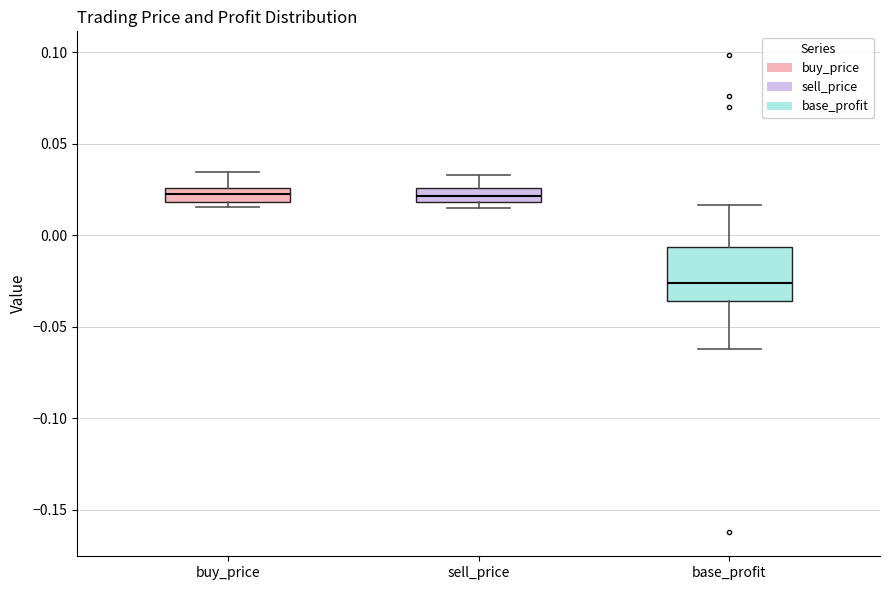

Reading left to right, read every box against the y-axis: the position of its median line, the range the box covers, and the ends of its whiskers. The values are not printed on the chart, so give them approximately, as read against the axis.

buy_price: median 0.020 (inside the box), box 0.020 to 0.025, whiskers 0.015 to 0.035
sell_price: median 0.020 (inside the box), box 0.020 to 0.025, whiskers 0.015 to 0.035
base_profit: median -0.025, box -0.035 to -0.005, whiskers -0.060 to 0.015